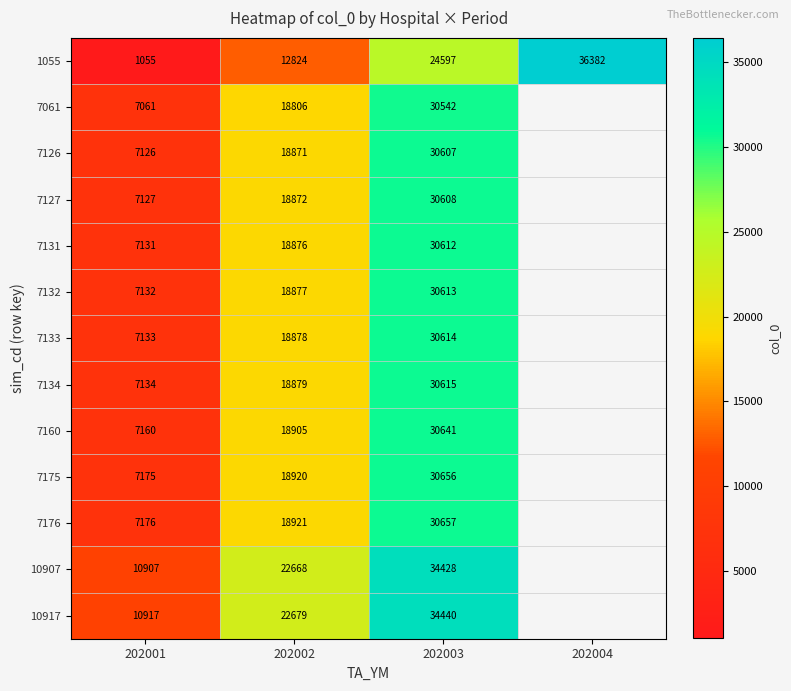

How many distinct data groups are displayed?

13